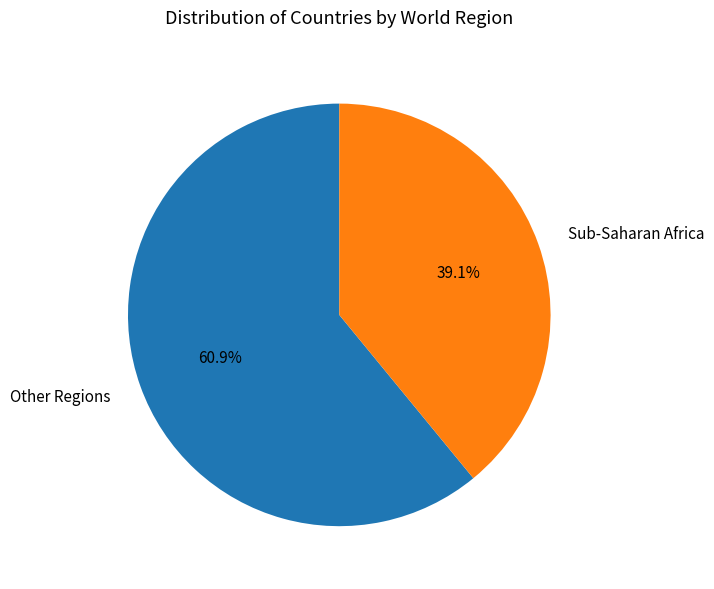

Which category has the biggest portion of the pie?

Other Regions